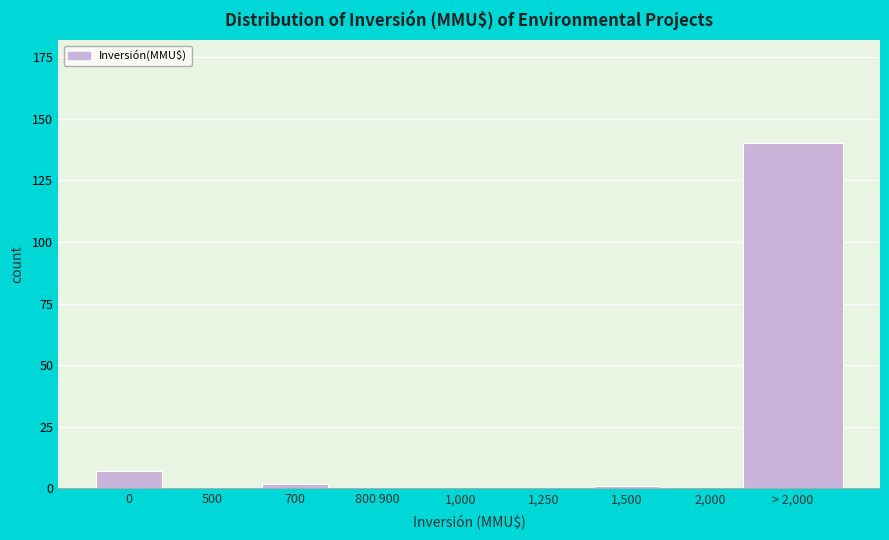

Reading left to right, transcribe all the data shown in this chart.

0=7	500=0	700=2	800 900=0	1,000=0	1,250=0	1,500=1	2,000=0	> 2,000=140